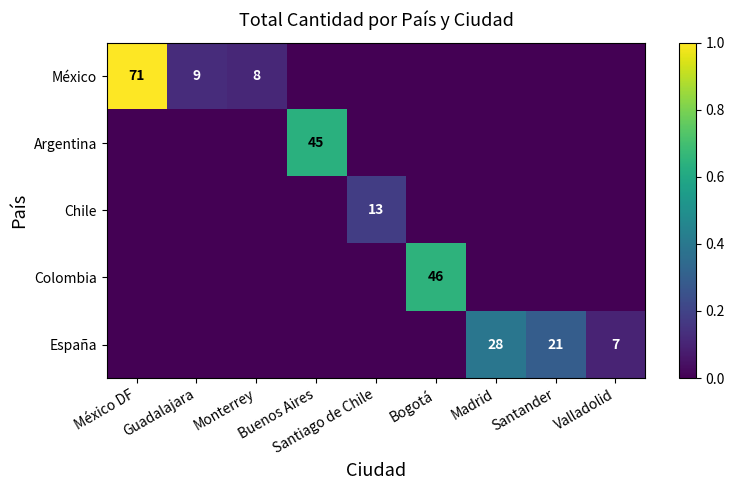

Is it true that Chile equals -0.1 at Madrid?

False